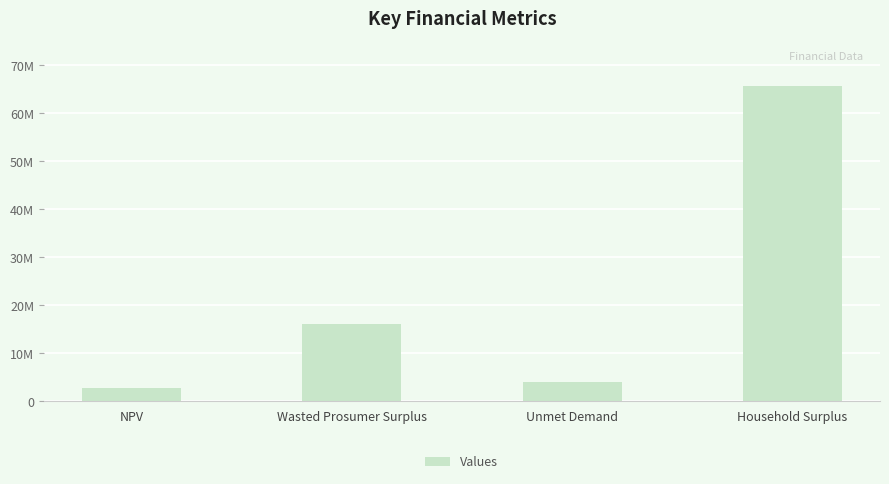

Does the chart contain any negative values?

No